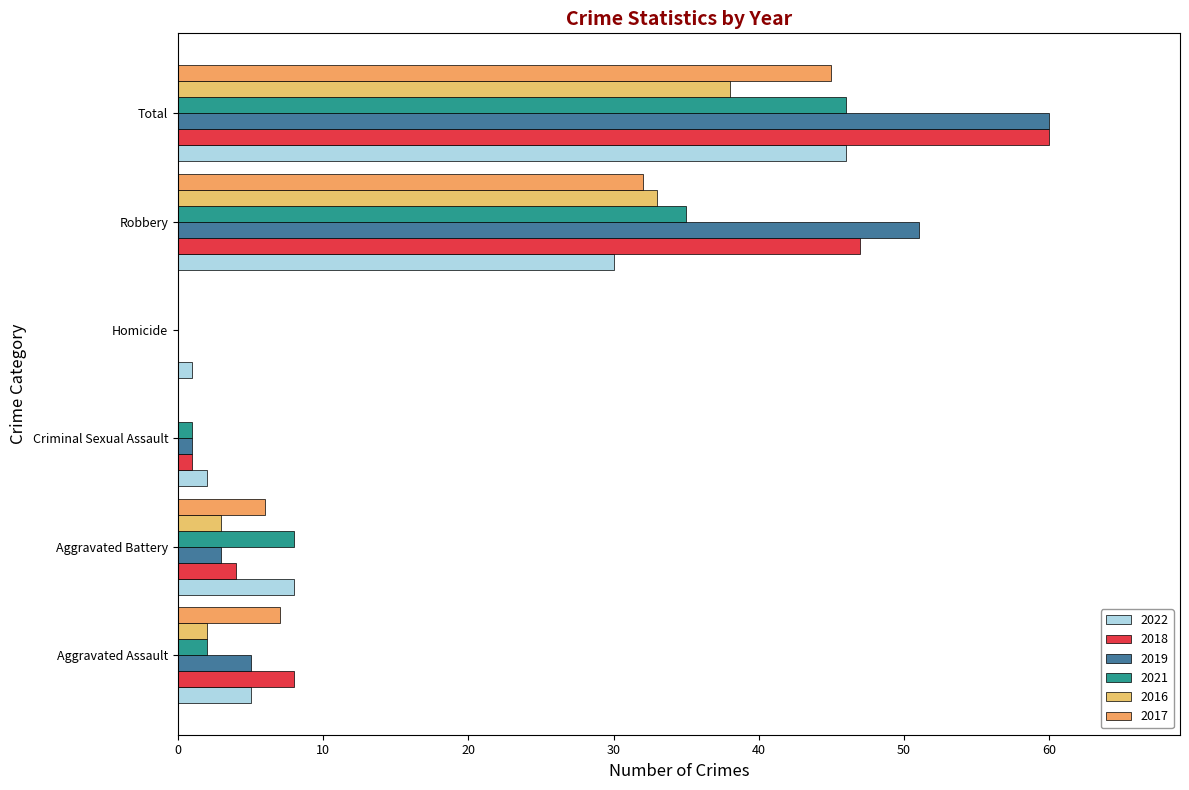

Which category has the highest value in the 2018 series?

Total